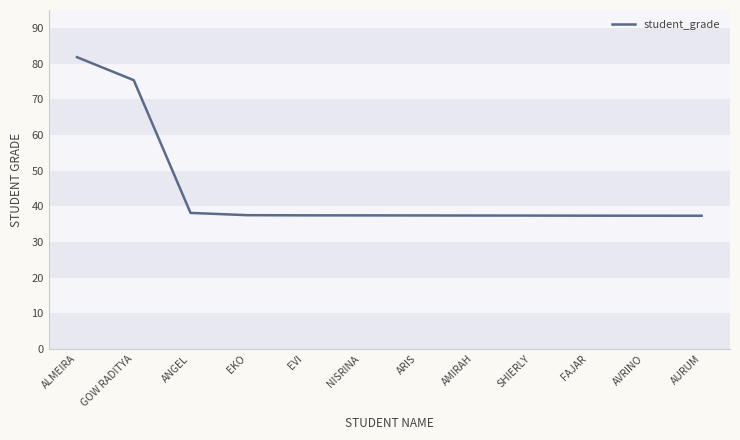

What is the difference between the values at EVI and ANGEL?

0.7